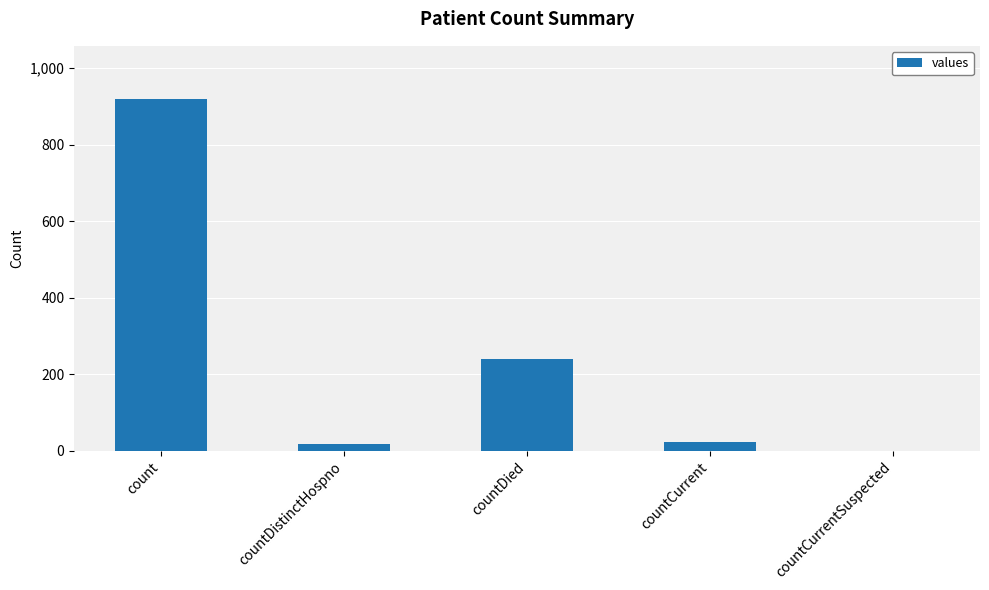

Which has a higher value, count or countCurrentSuspected?

count